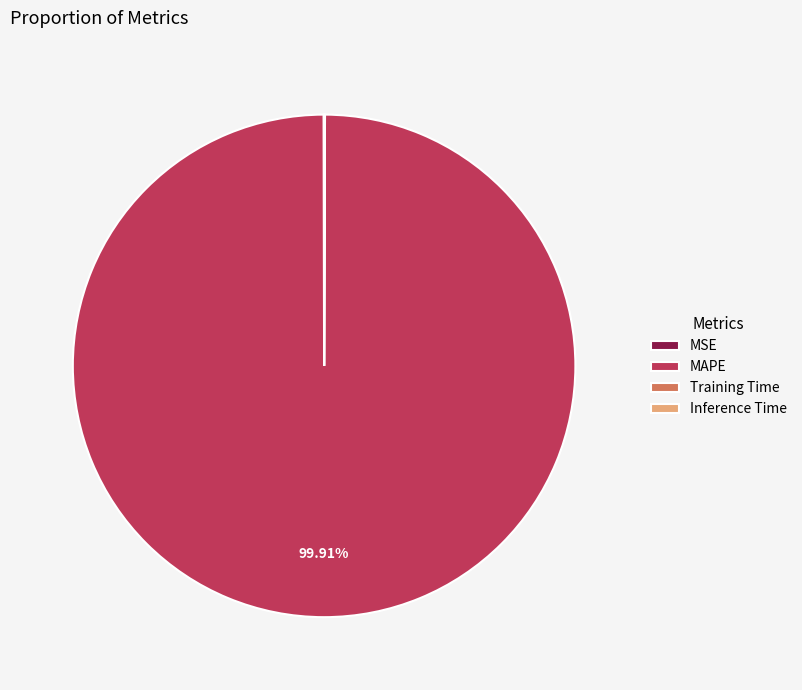

Which category has the biggest portion of the pie?

MAPE